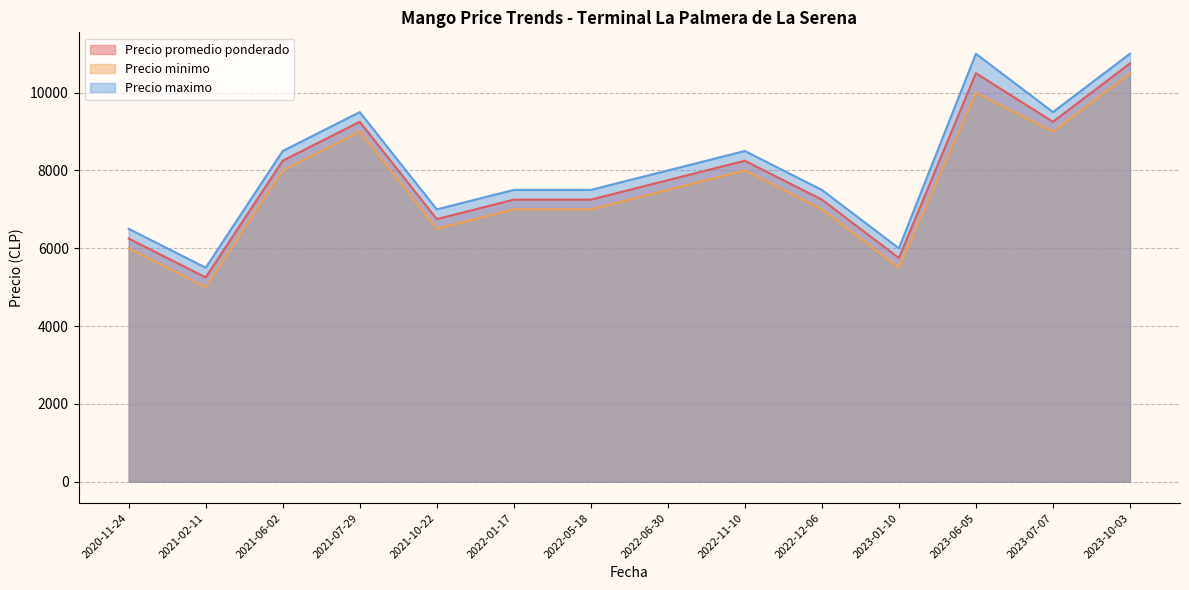

Rank the series by their maximum value, from highest to lowest.

Precio maximo, Precio promedio ponderado, Precio minimo